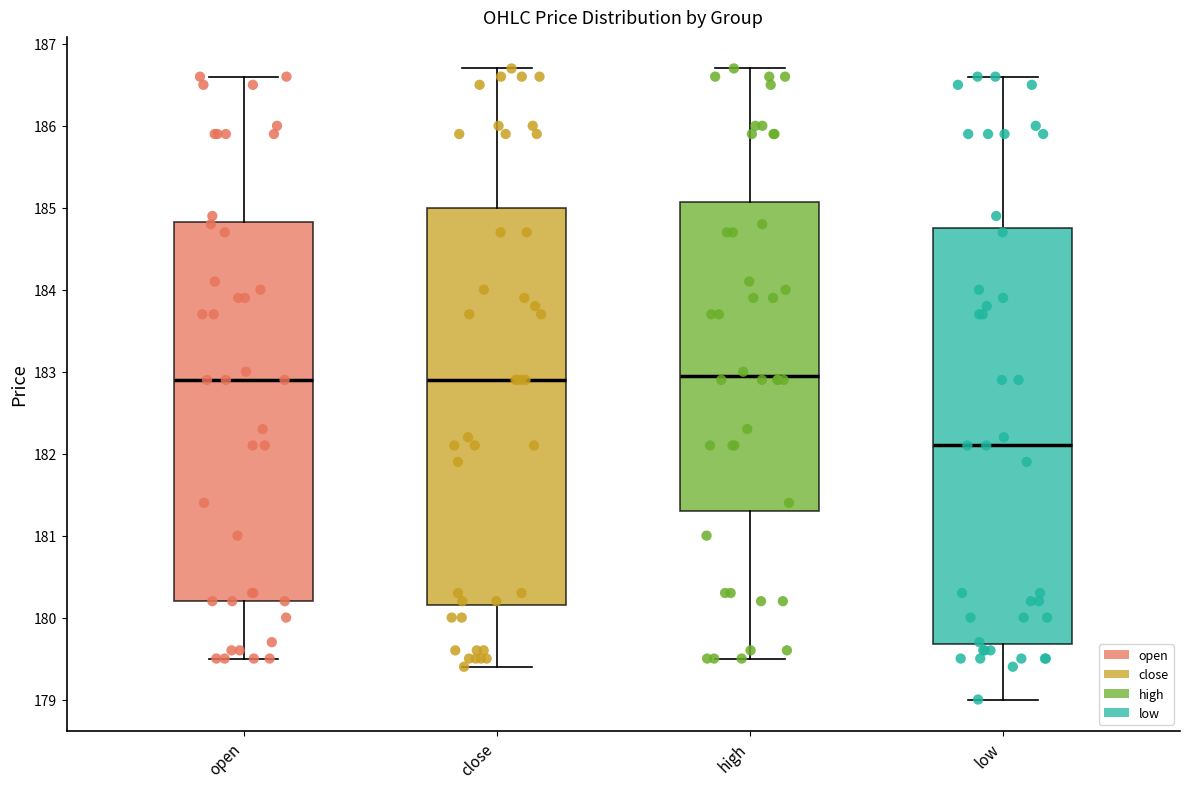

Which box is the tallest, from its lower edge to its upper edge?

low